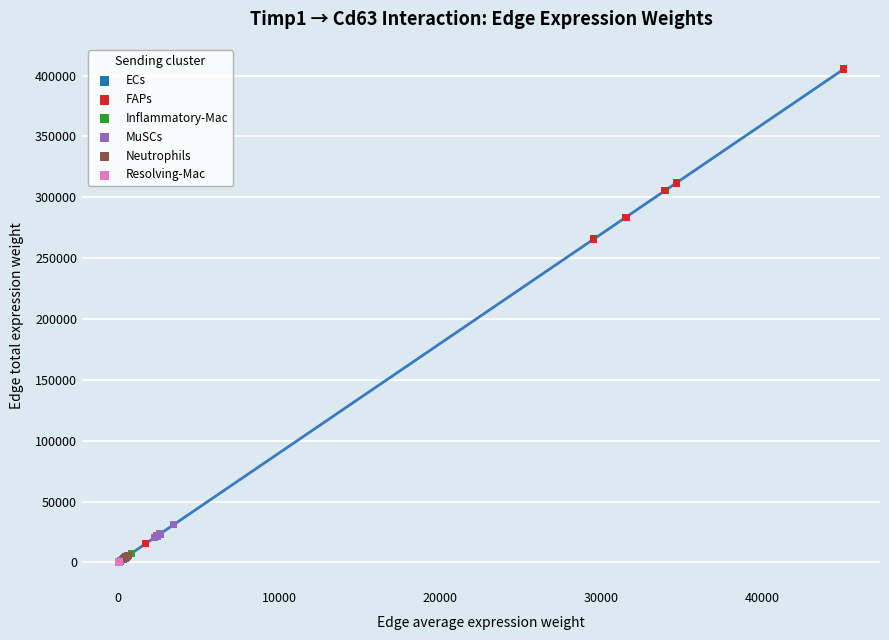

Which series reaches the maximum Y coordinate?

FAPs